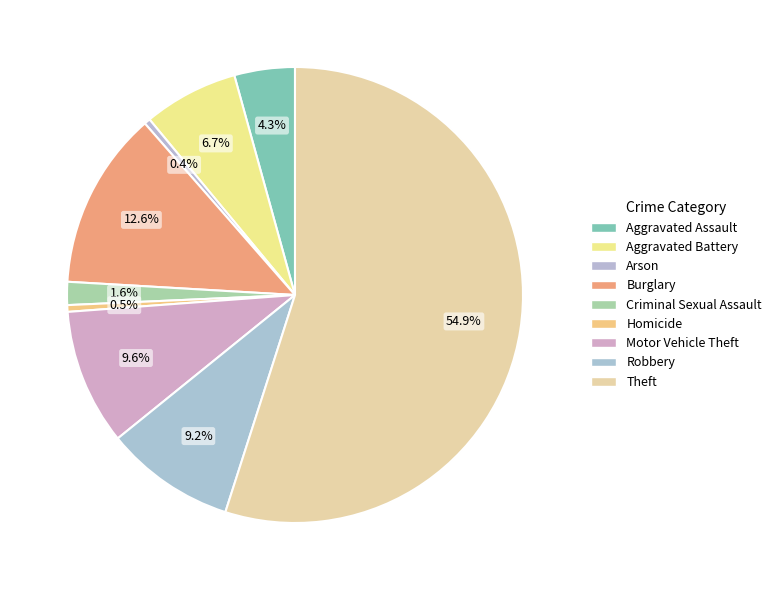

Approximately how many times larger is the value at Homicide compared to Aggravated Battery?

0.1